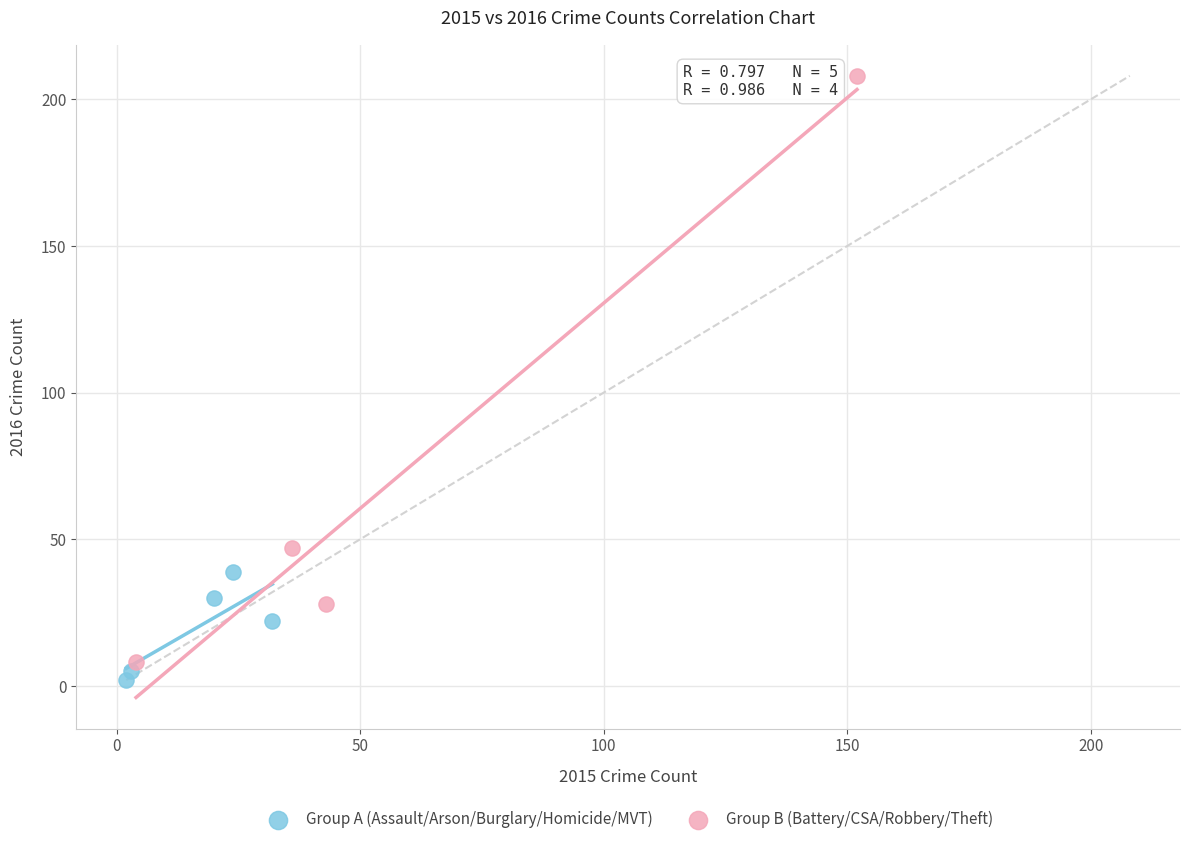

Which series reaches the maximum Y coordinate?

Group B (Battery/CSA/Robbery/Theft)